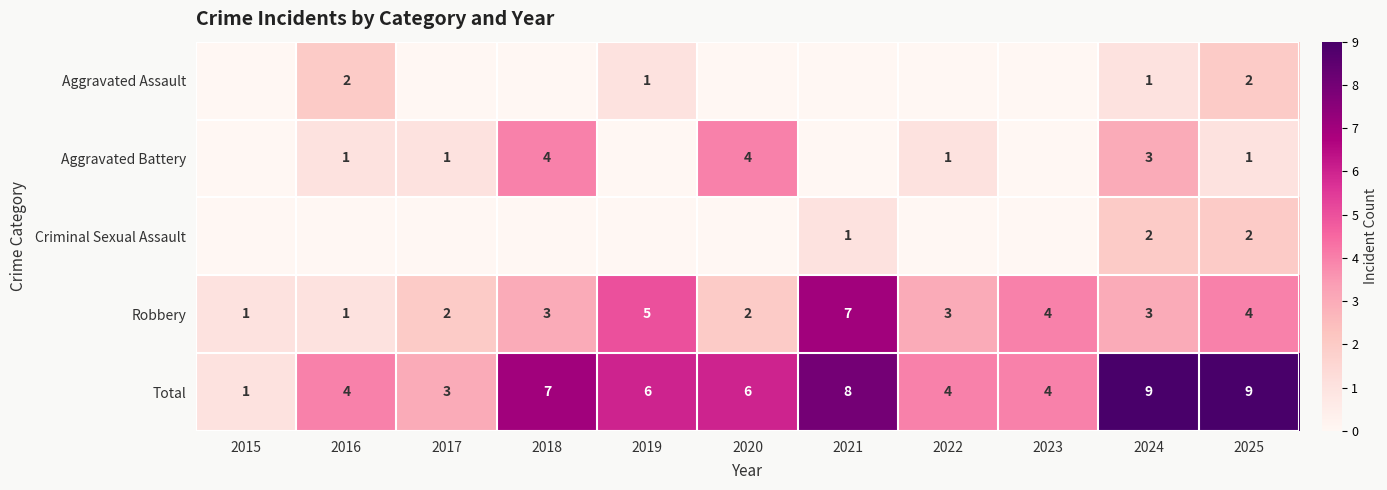

The value of Total at 2021 is 4. True or false?

False